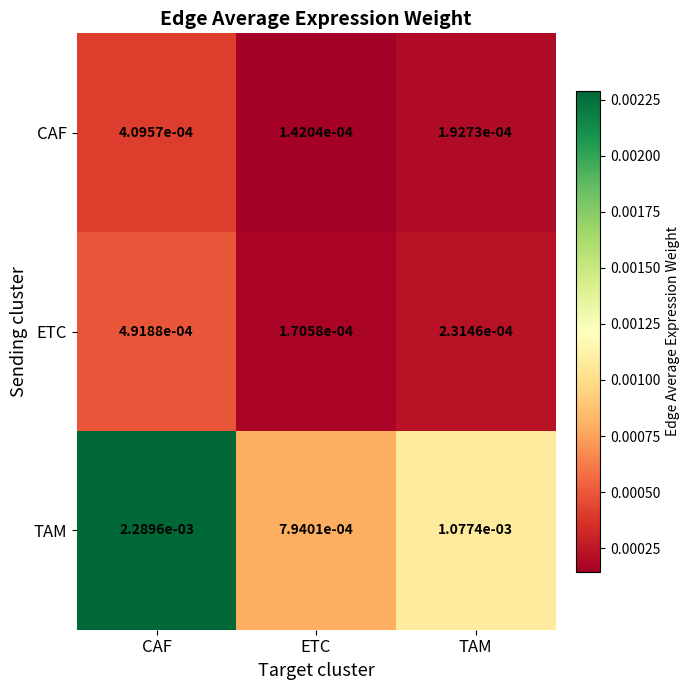

Which series changed the most between ETC and TAM?

TAM